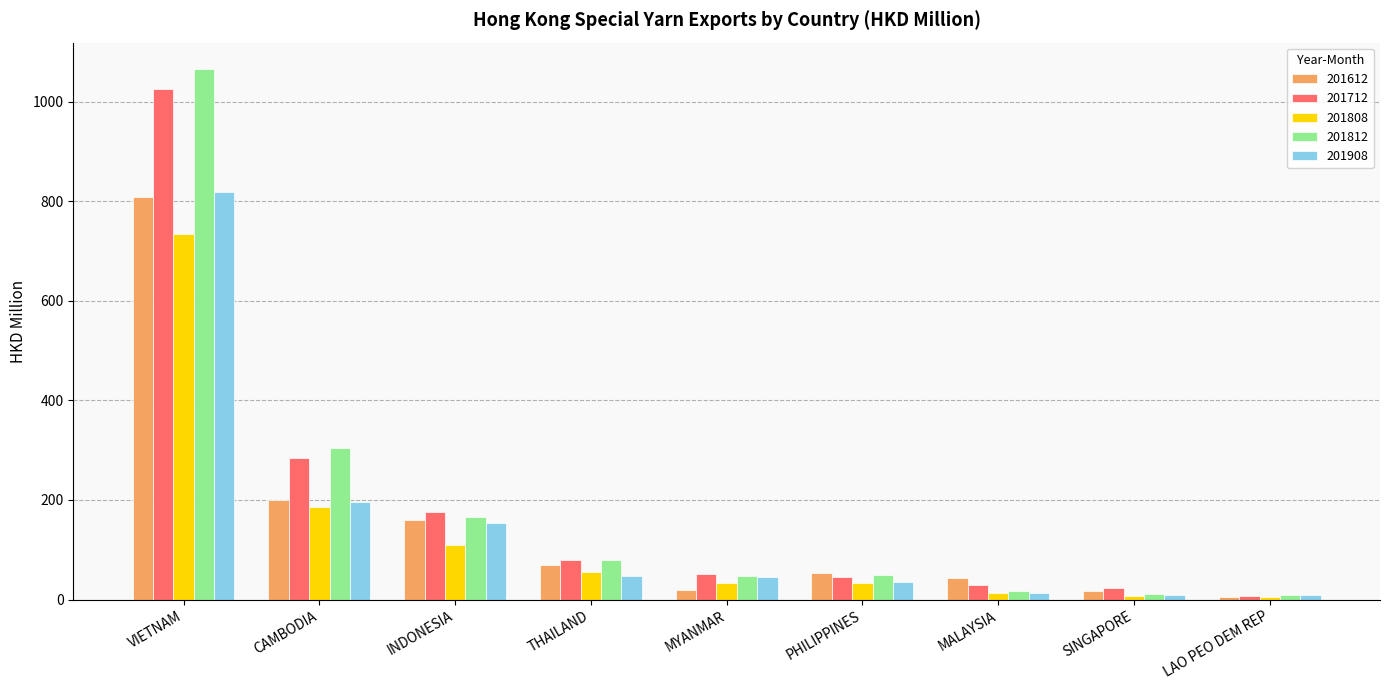

What value does the 201808 series have at PHILIPPINES?

33.9